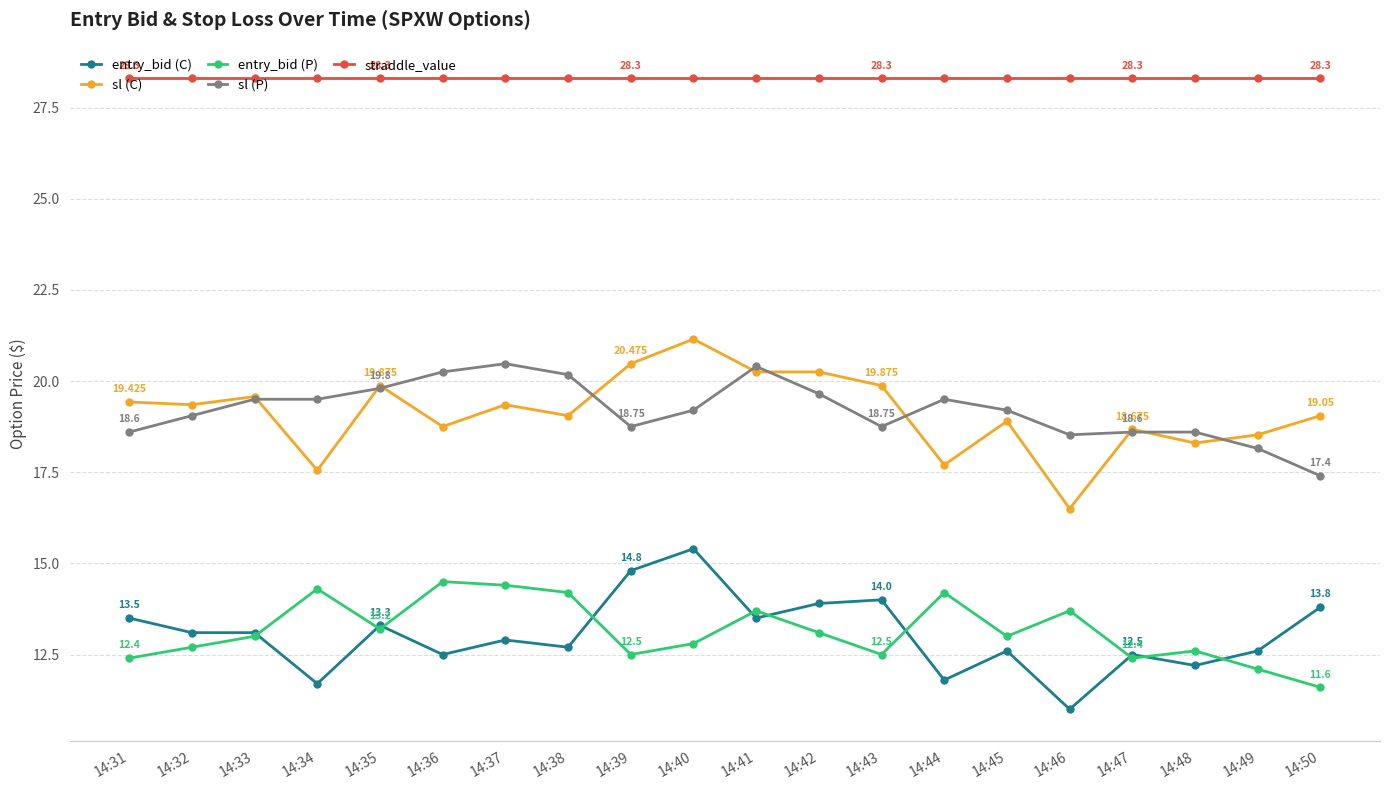

Between 14:37 and 14:48, which series saw the biggest shift?

sl (P)